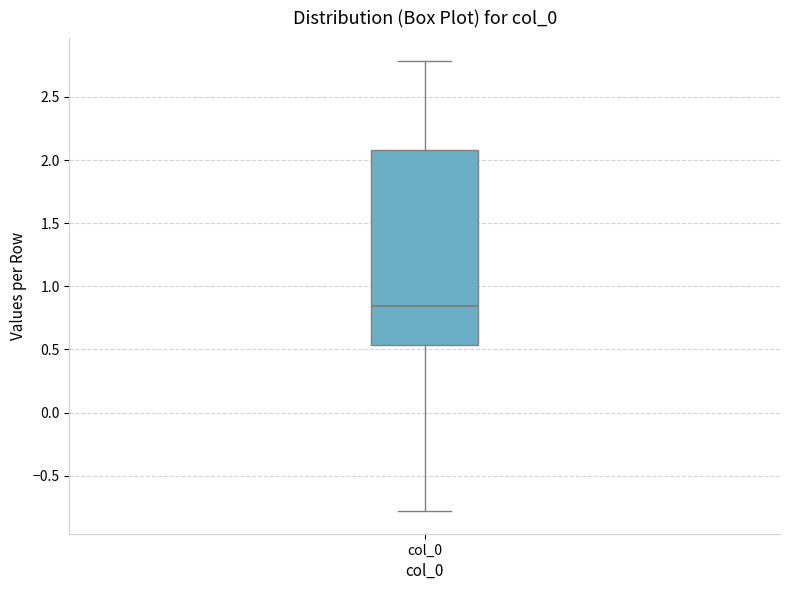

Where does the median line of the box for col_0 sit on the y-axis? The values are not printed on the chart, so give them approximately, as read against the axis.

0.85